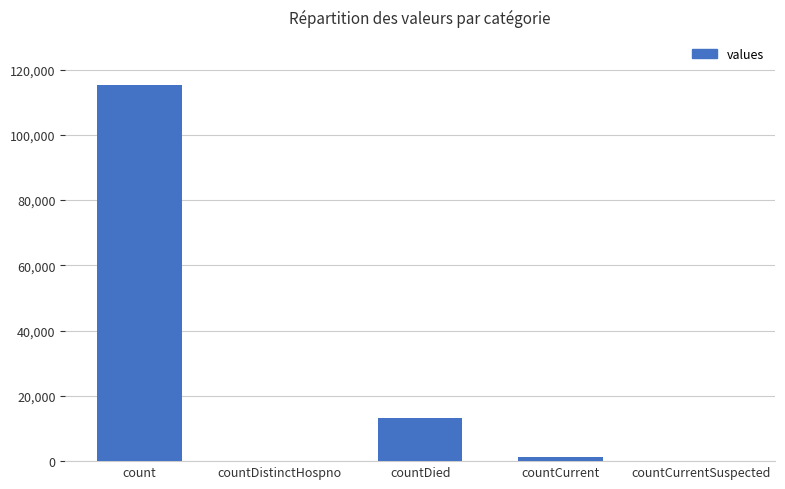

The value at count is 115379. True or false?

True